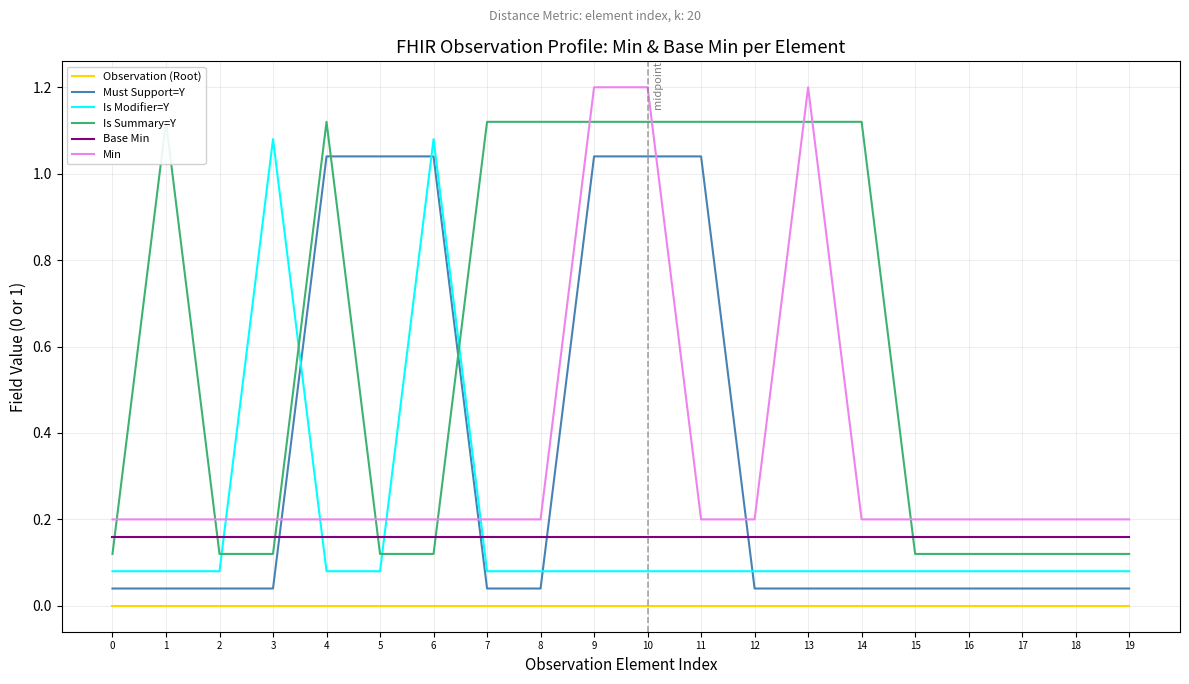

List the series in order of their peak value, lowest first.

Observation (Root), Base Min, Must Support=Y, Is Modifier=Y, Is Summary=Y, Min